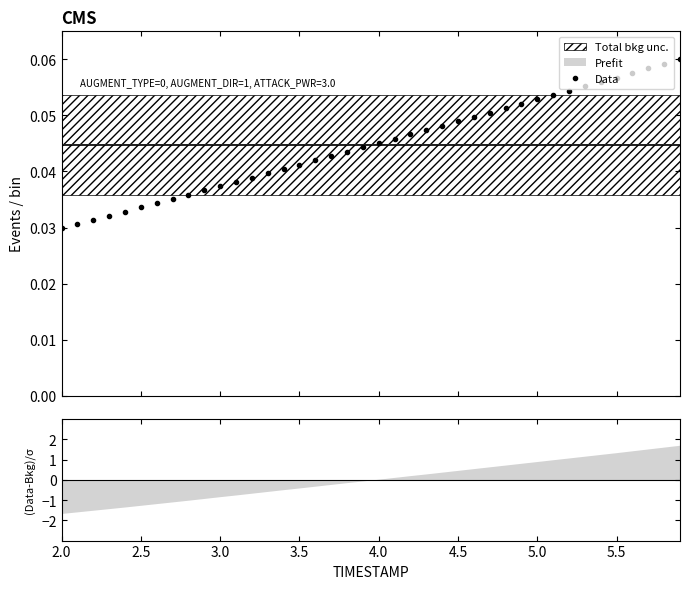

Count the Data values in the range 0 to 1.

40